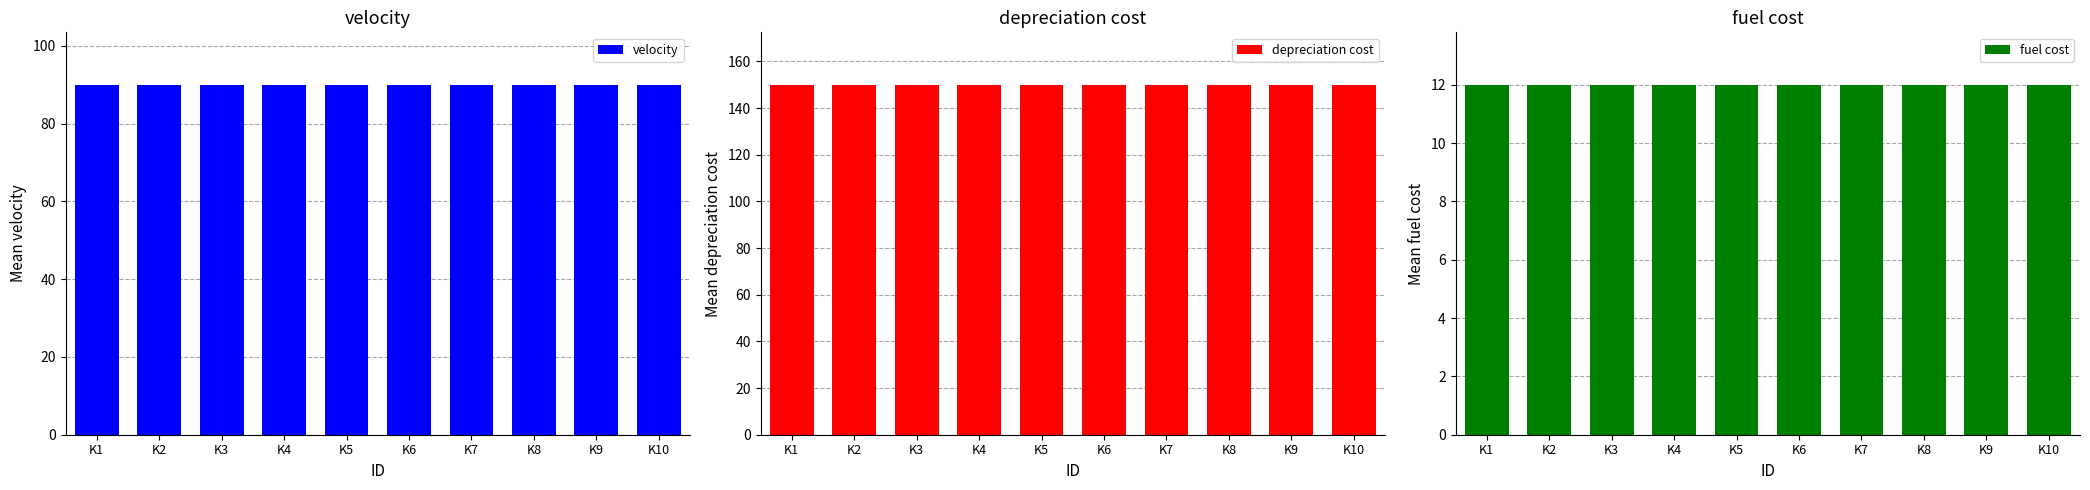

List the labels in order of fuel cost value, smallest first.

K1, K2, K3, K4, K5, K6, K7, K8, K9, K10